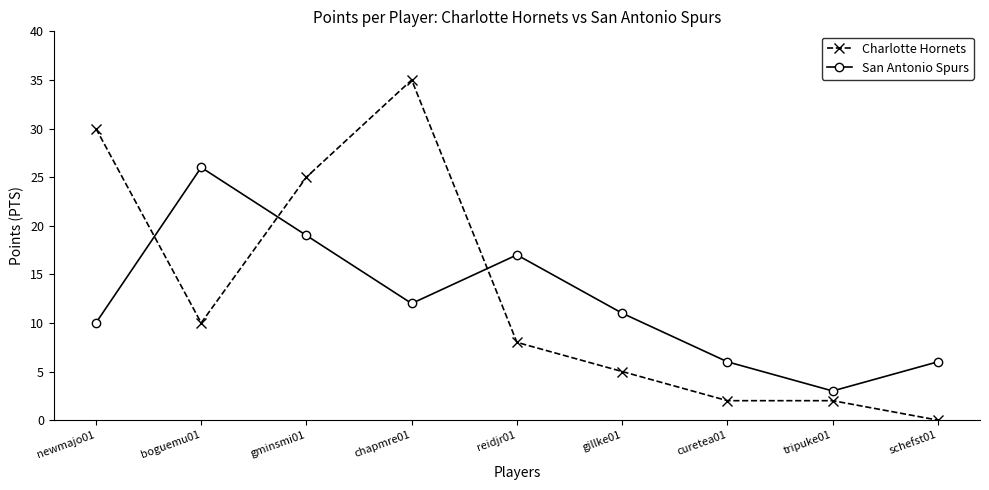

Is it true that San Antonio Spurs equals 10 at newmajo01?

True